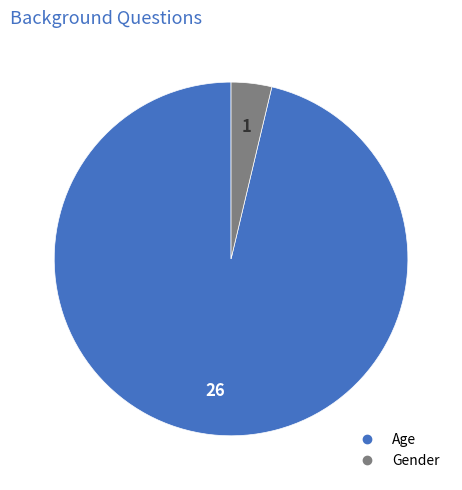

How many slices are in this pie chart?

2